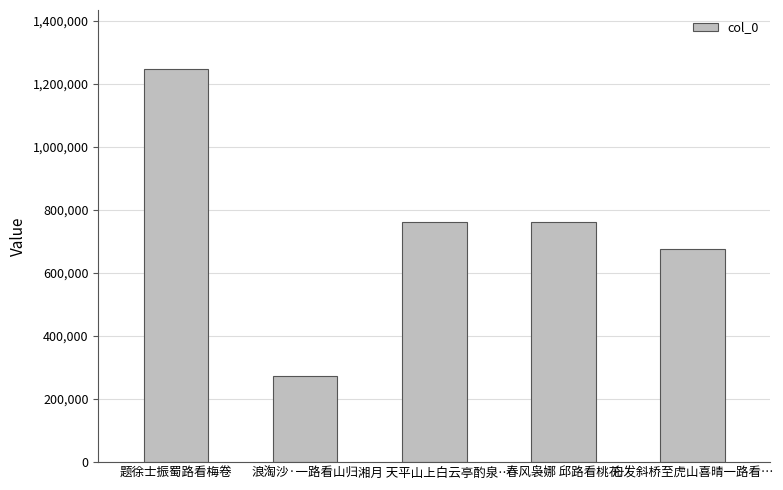

Does the chart contain any negative values?

No